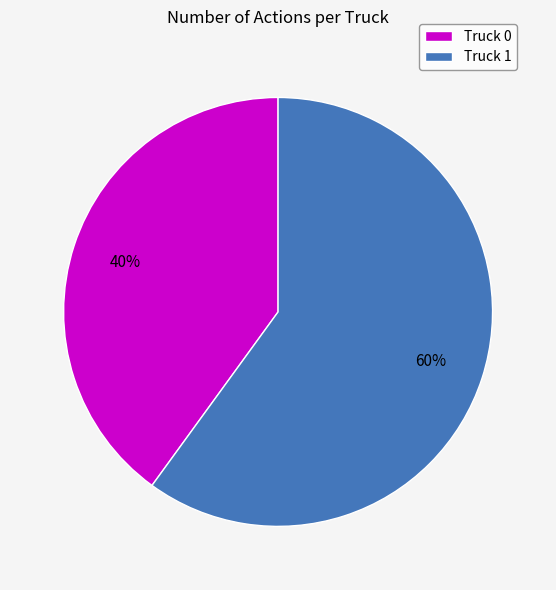

What is the largest slice in the pie chart?

Truck 1